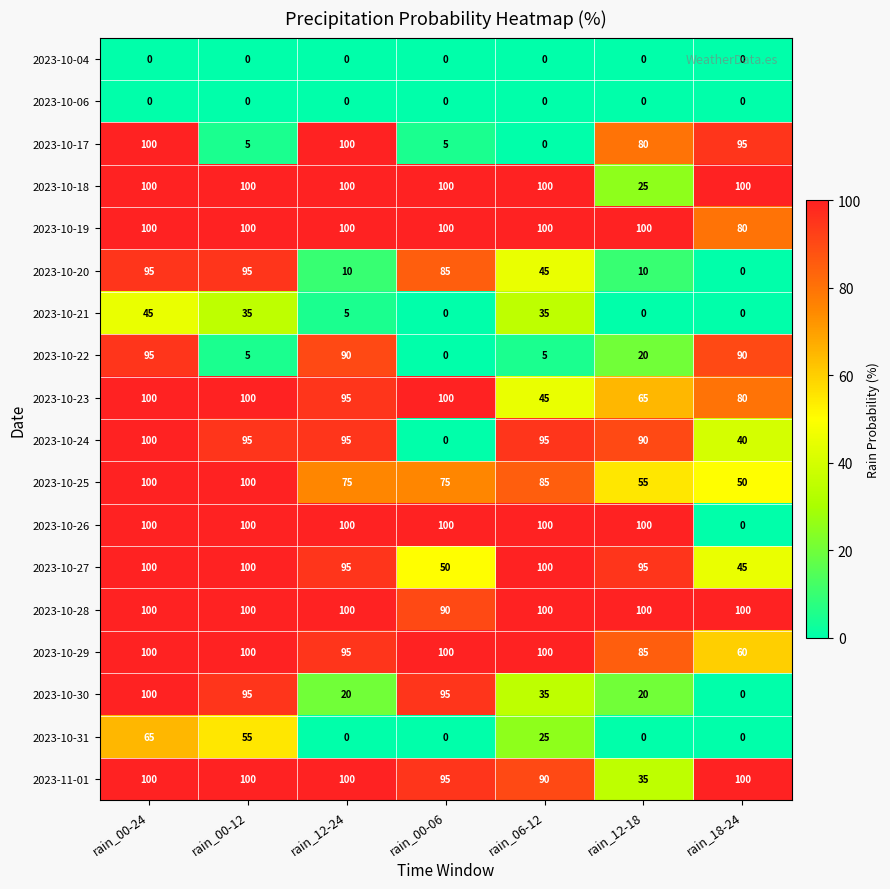

What is the lowest value of the 2023-10-27 series?

45